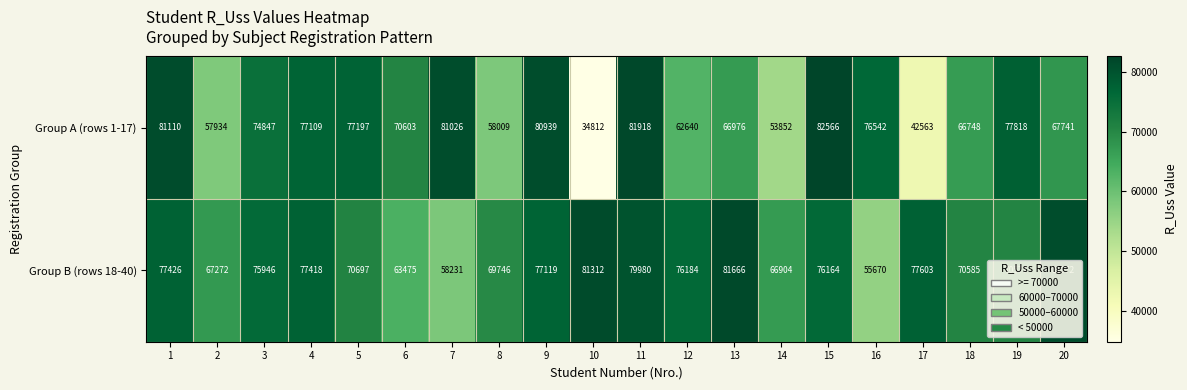

Which label corresponds to the smallest value in the chart?

10